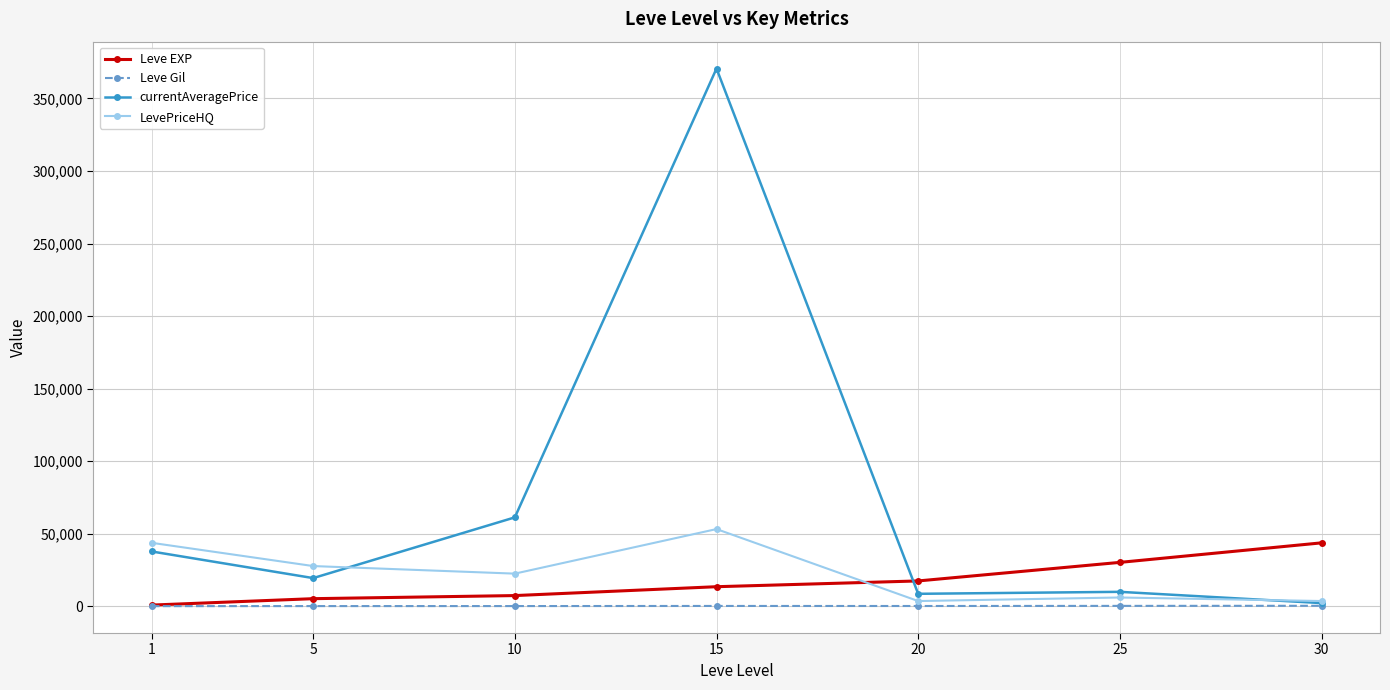

What is the value of the currentAveragePrice point at the 4th from the left?

370589.0